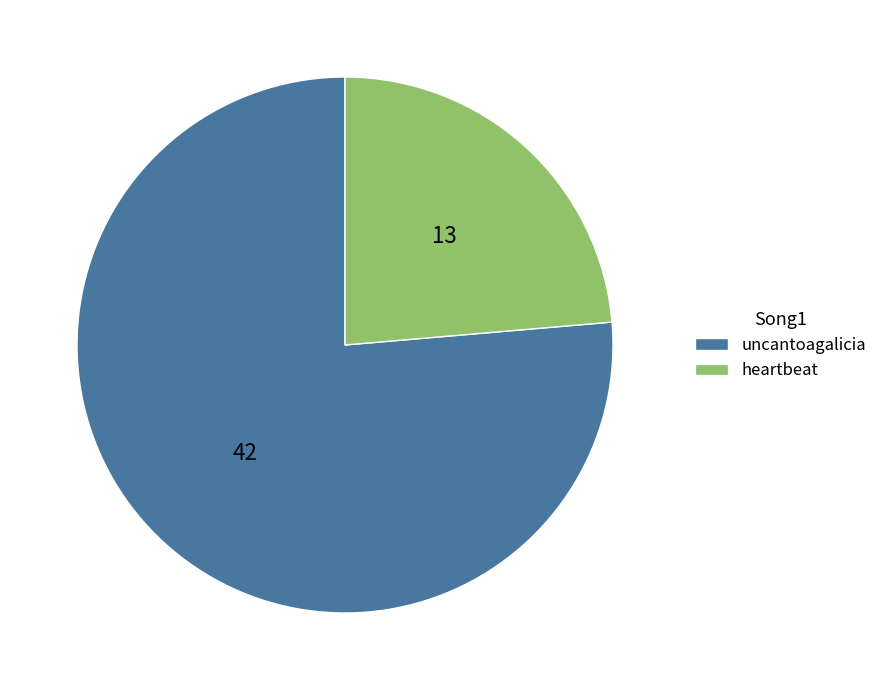

What is the largest slice in the pie chart?

uncantoagalicia